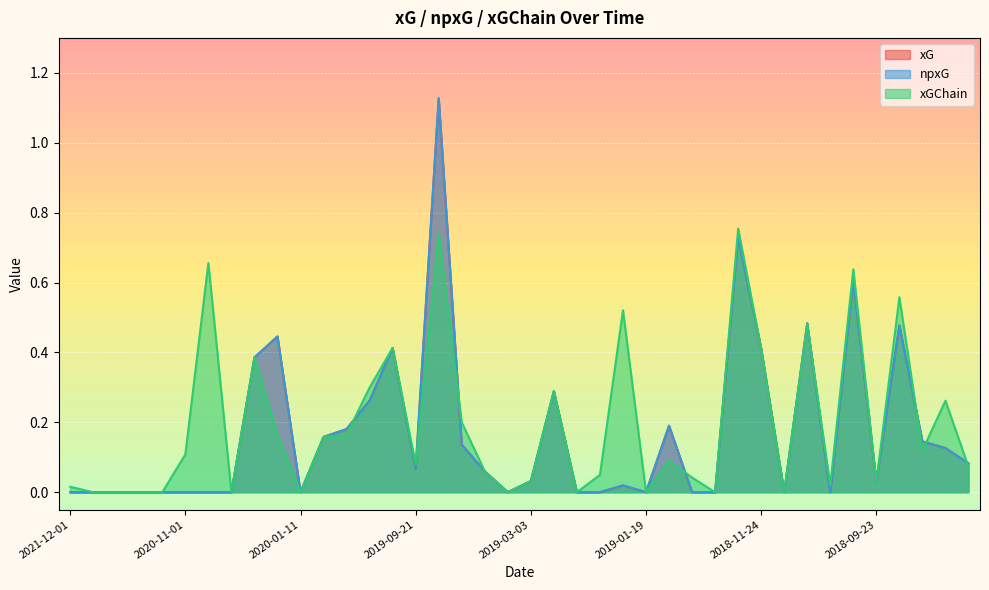

What is the difference between the xG values at 2019-01-29 and 2019-11-09?

0.2